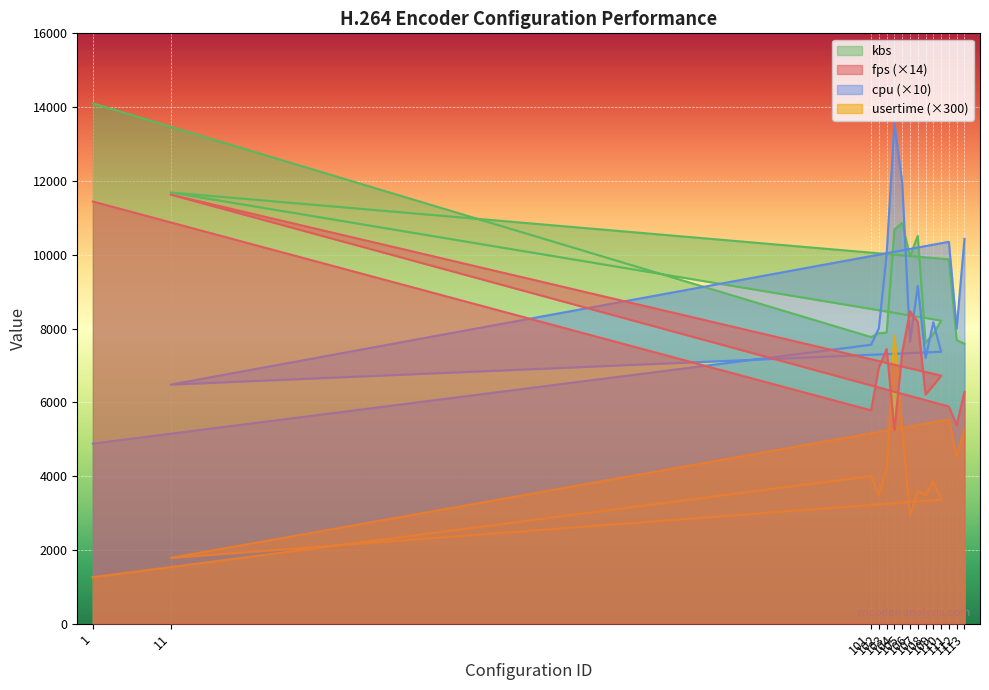

The value of fps at 11 is 11629.1. True or false?

True